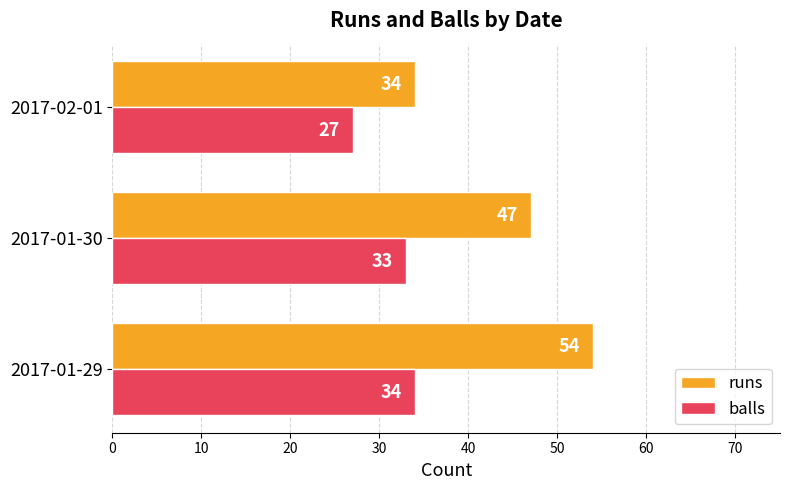

List the labels in order of balls value, largest first.

2017-01-29, 2017-01-30, 2017-02-01